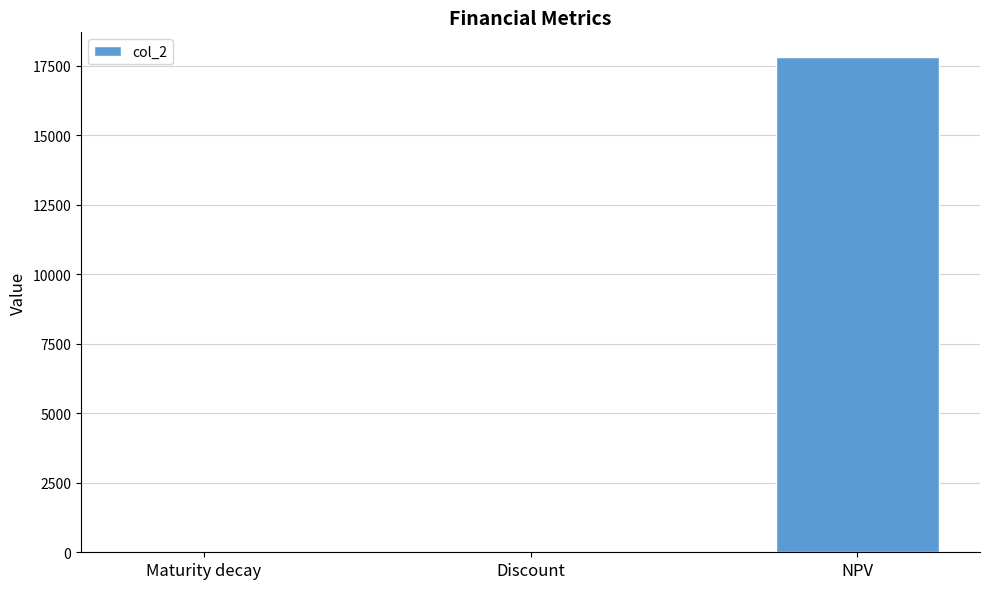

Which category has the highest value across all series?

NPV